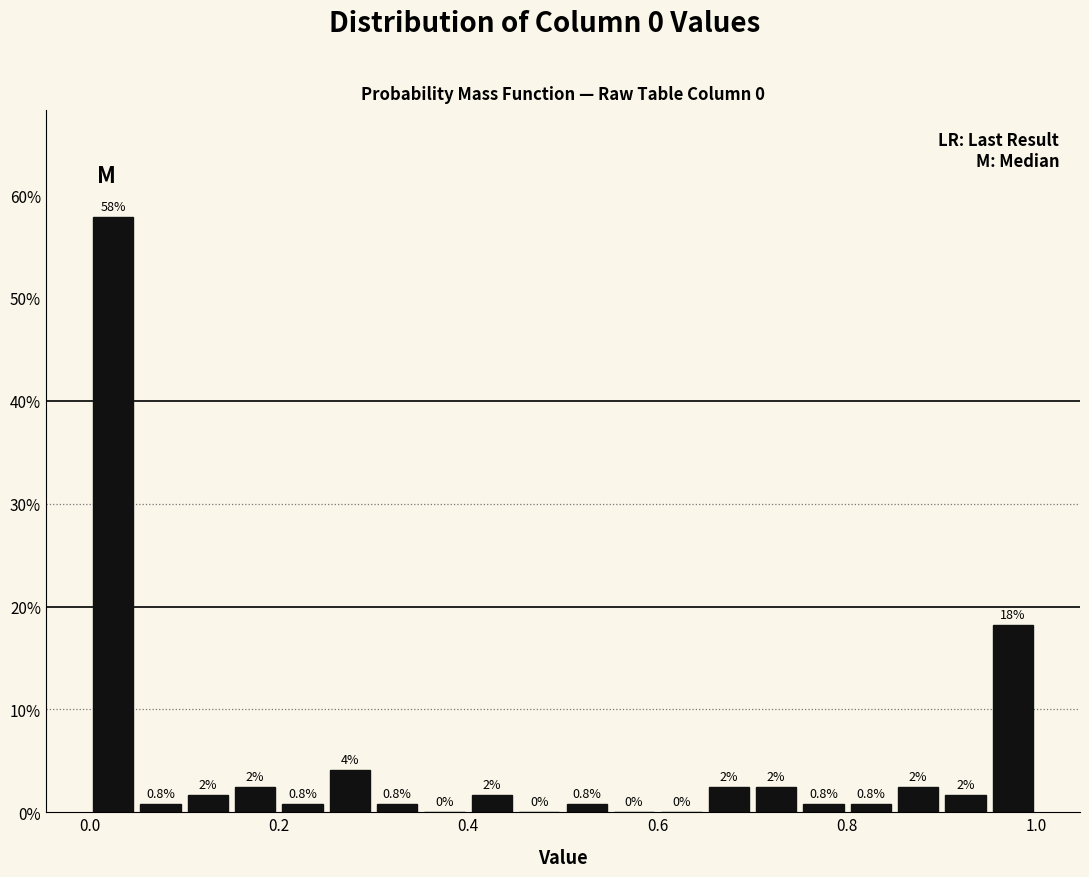

Read against the x-axis, roughly where is the centre of the tallest bar?

0.02